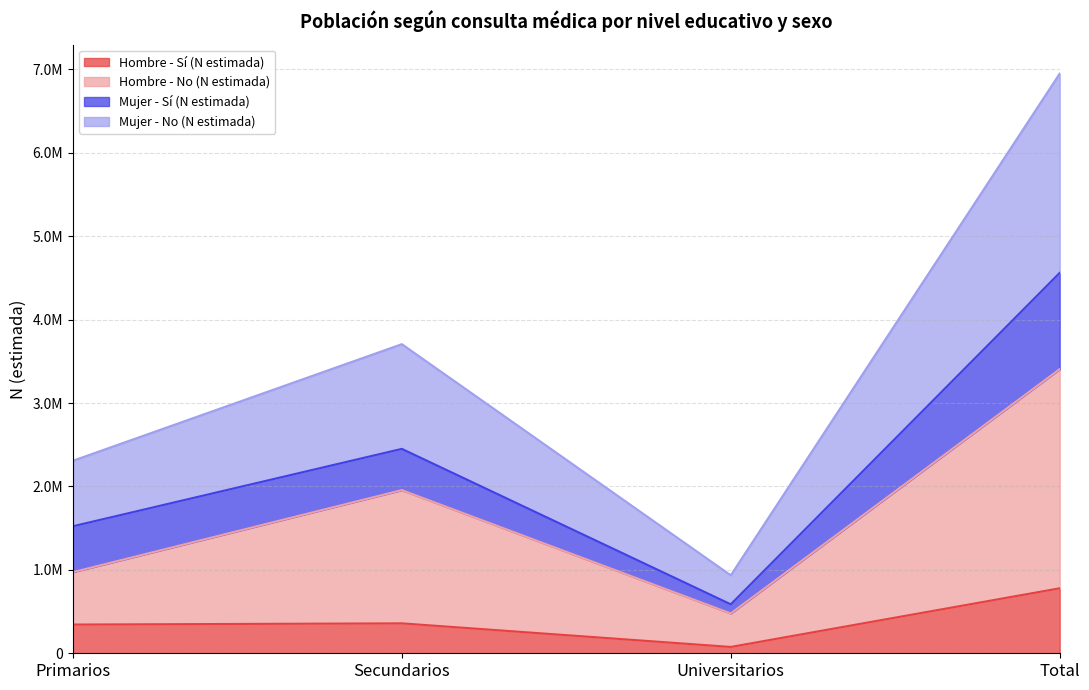

True or false: Hombre - Sí (N estimada) has a value of 779118 at Total.

True